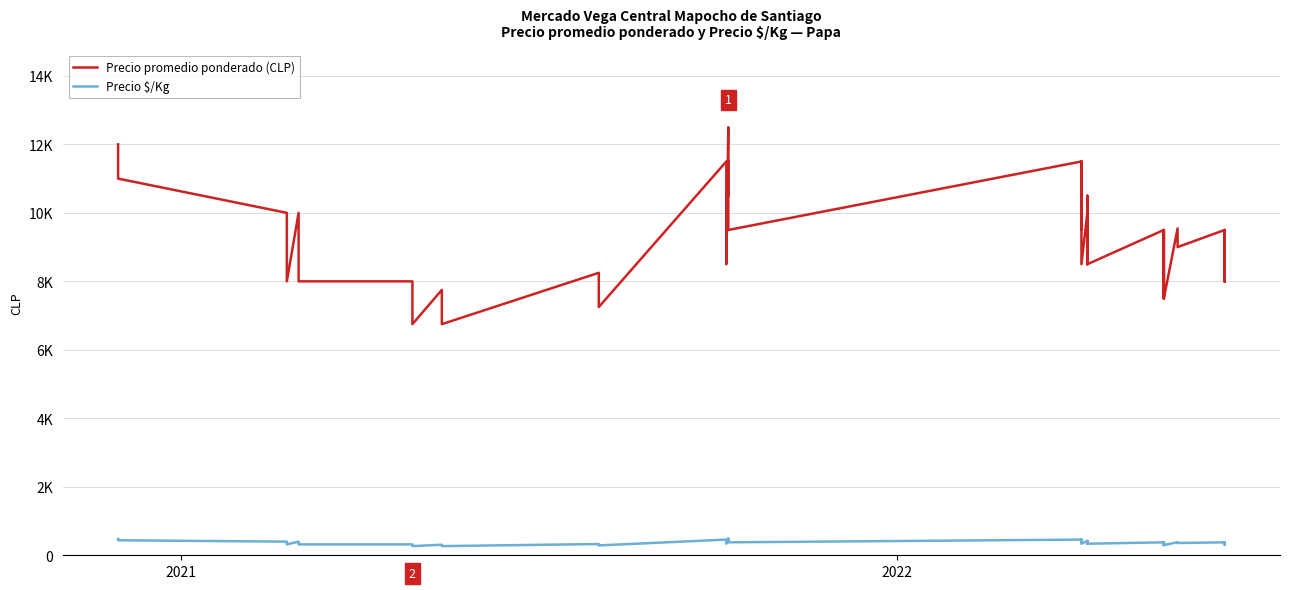

What is the smallest value displayed?

270